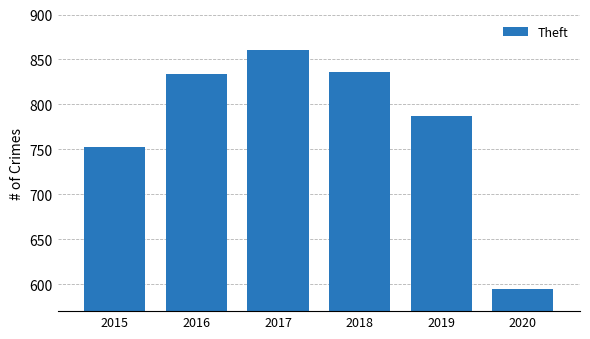

How many data points are less than 834?

3